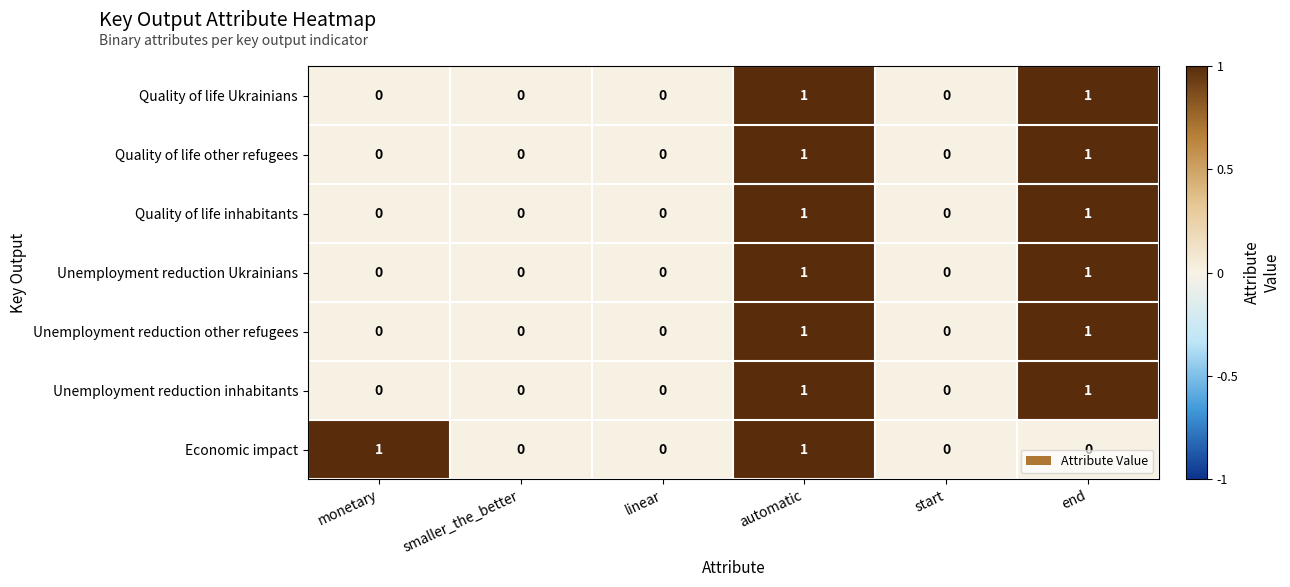

Is the value of Quality of life other refugees at automatic greater than the value of Quality of life inhabitants at linear?

Yes